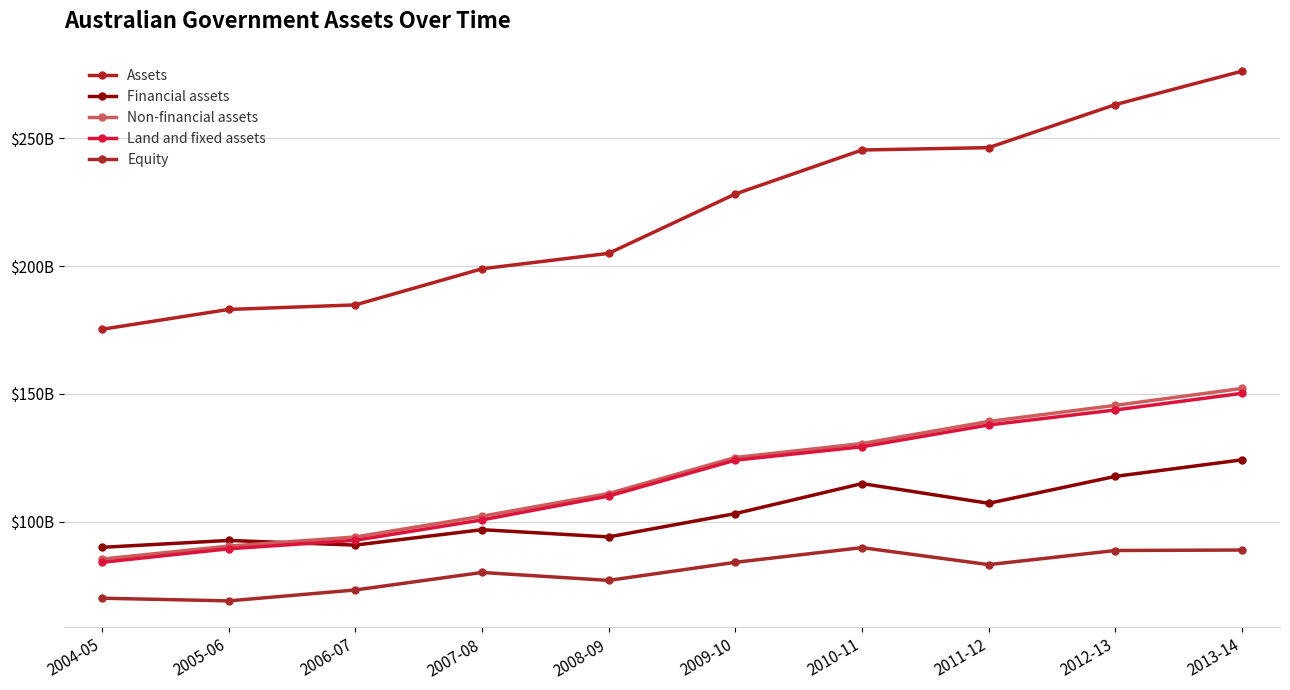

What value does the Land and fixed assets series have at 2012-13?

143701000000